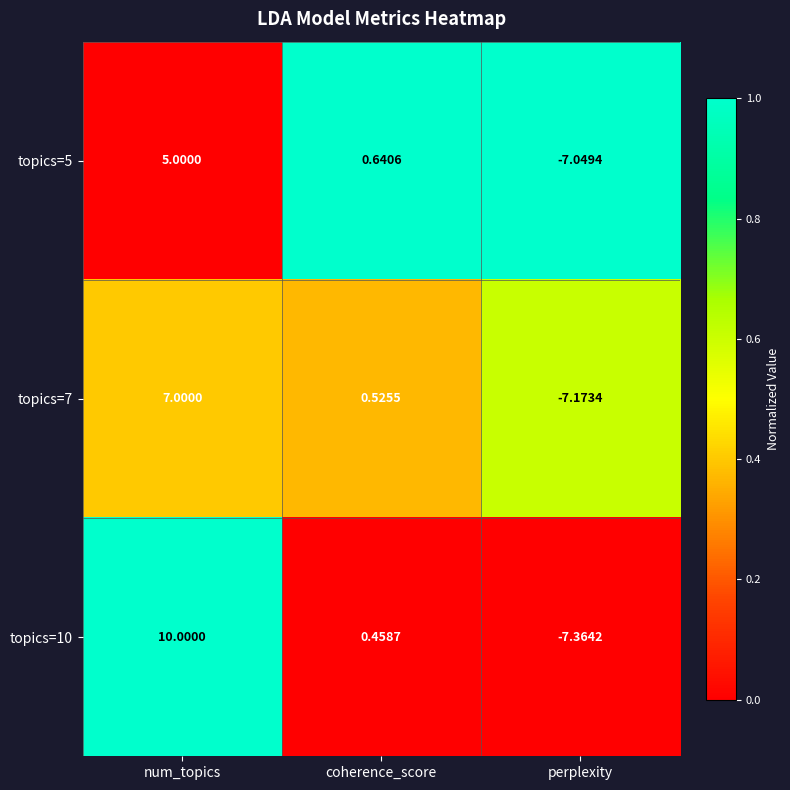

At which label does topics=5 reach its peak?

num_topics